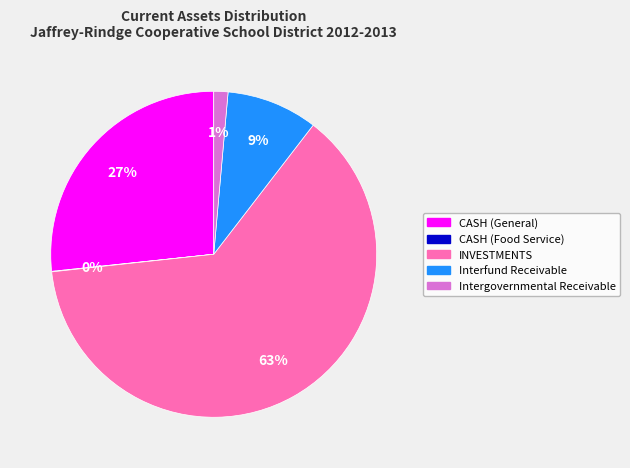

Which category accounts for the majority?

INVESTMENTS